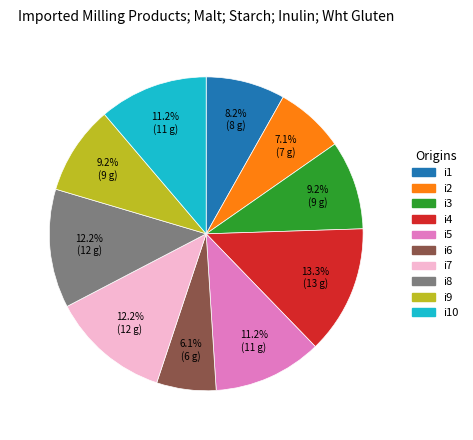

The i3 slice represents 9% of the pie. True or false?

True